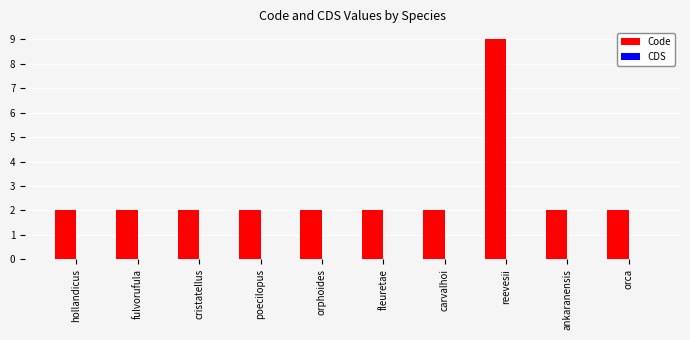

Are the bars horizontal?

No